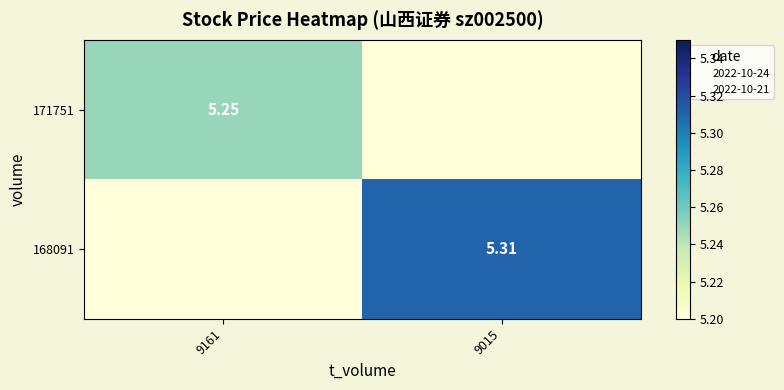

What is the spread (max minus min) of values at 9015?

5.3